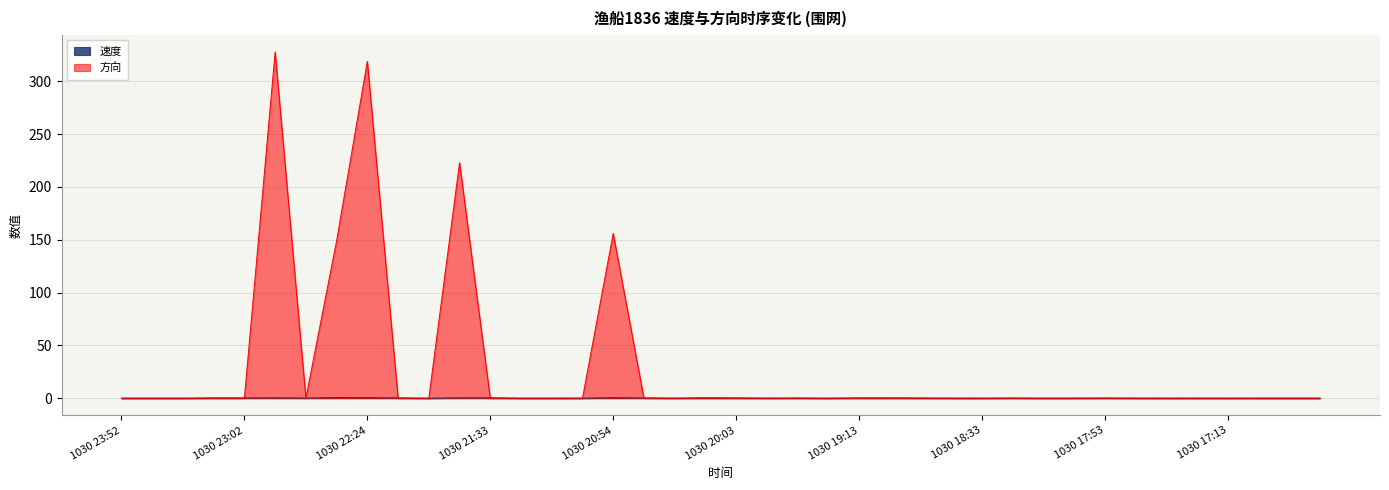

After their last crossing, which series has the higher values: 方向 or 速度?

速度